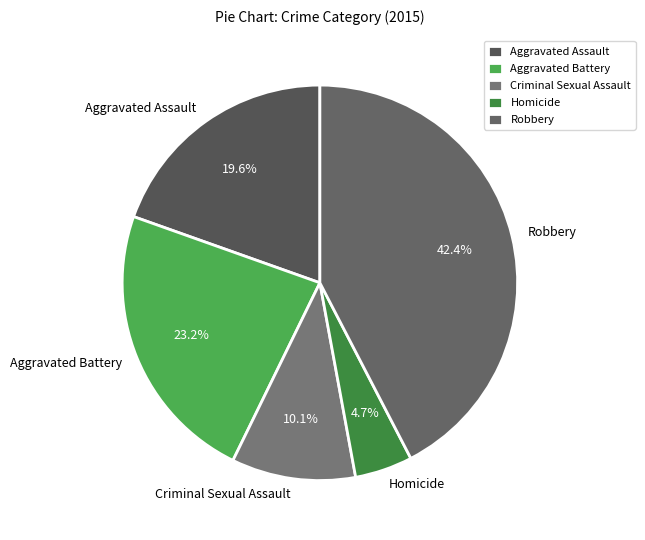

How many slices are in this pie chart?

5